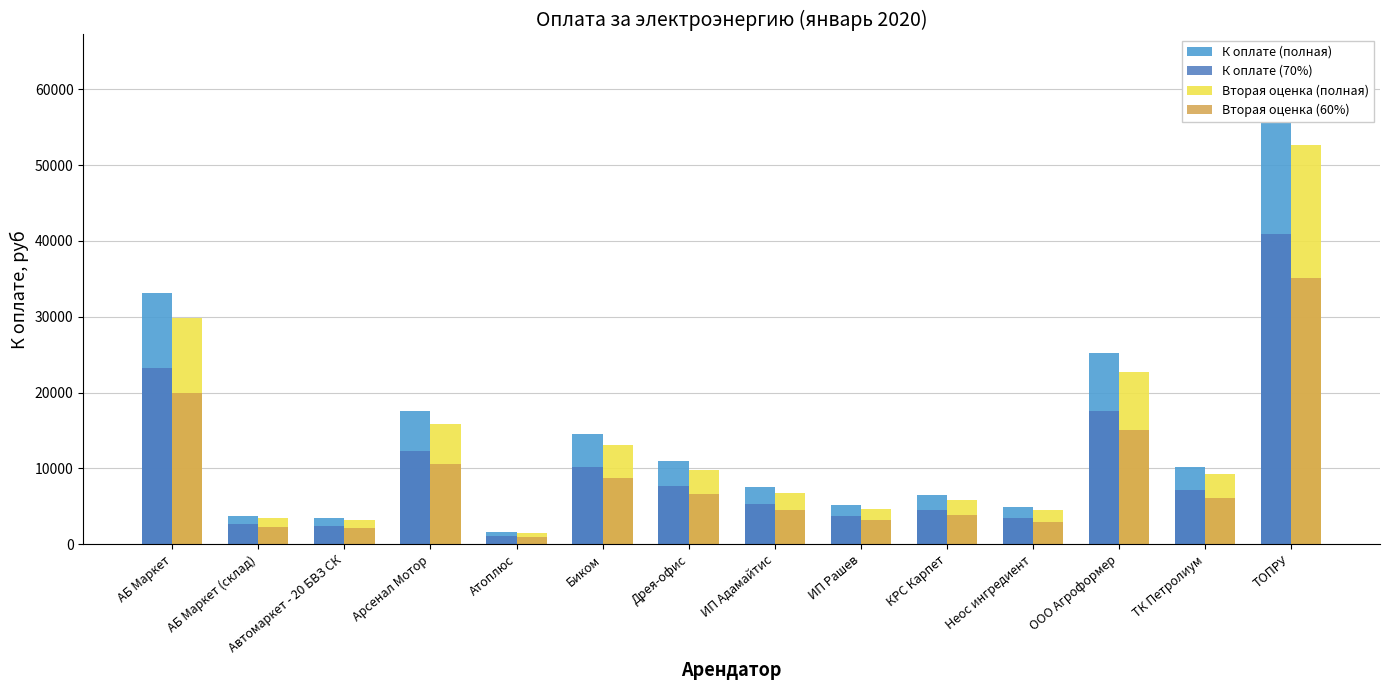

At which category is the sum across all series the highest?

ТОПРУ